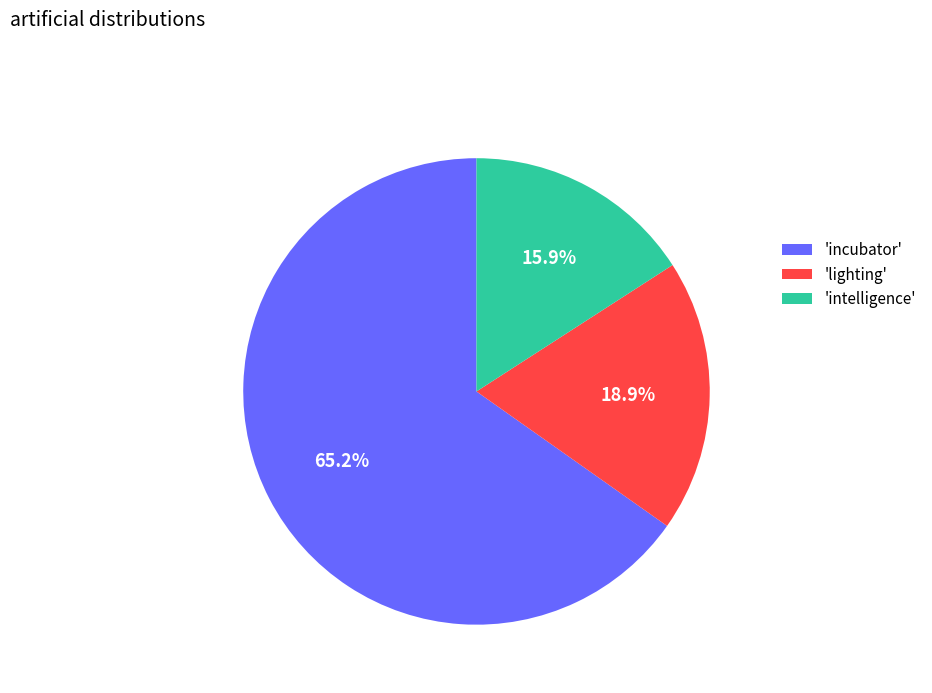

Do 'lighting' and 'intelligence' together represent more than half of the pie?

No